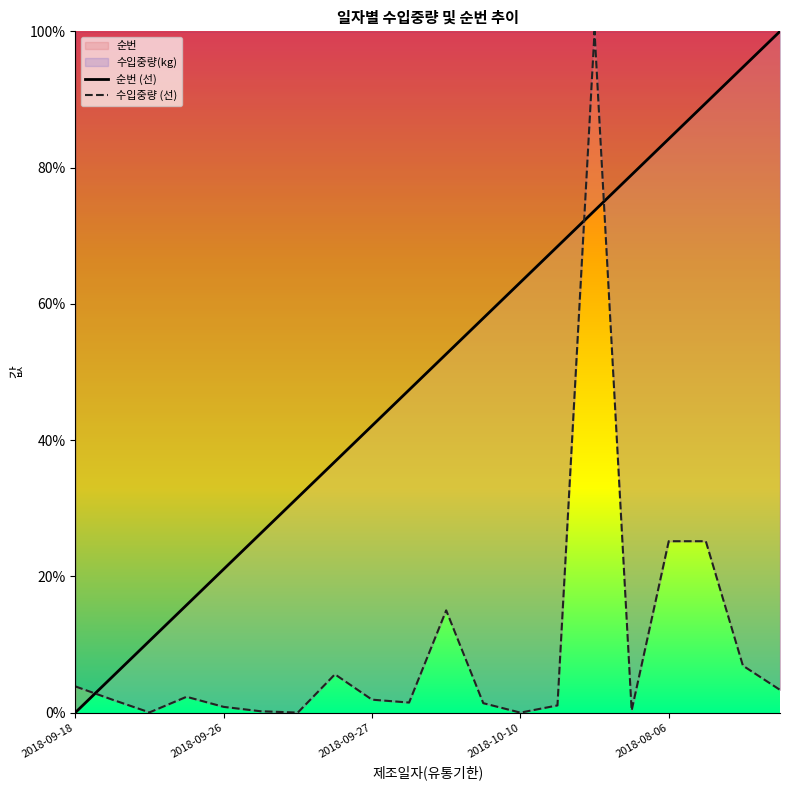

True or false: 수입중량(kg) and 순번 cross at least once.

True